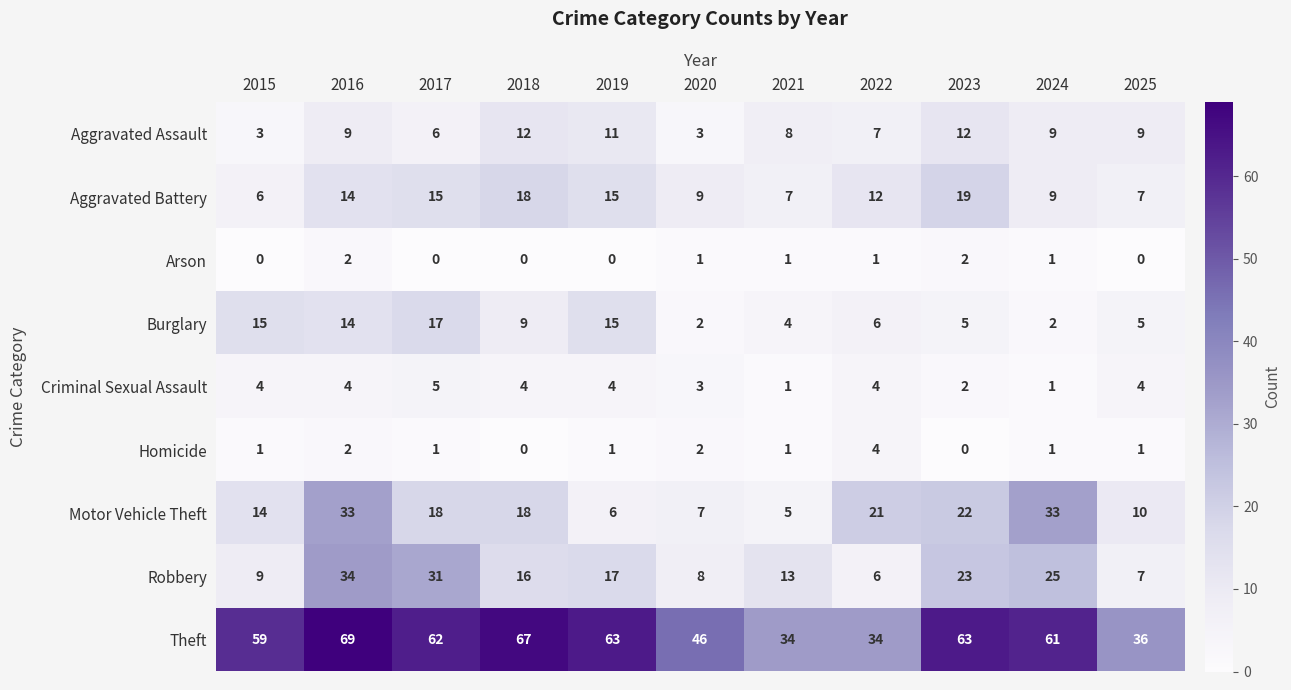

At which label is Aggravated Battery closest to 12?

2022